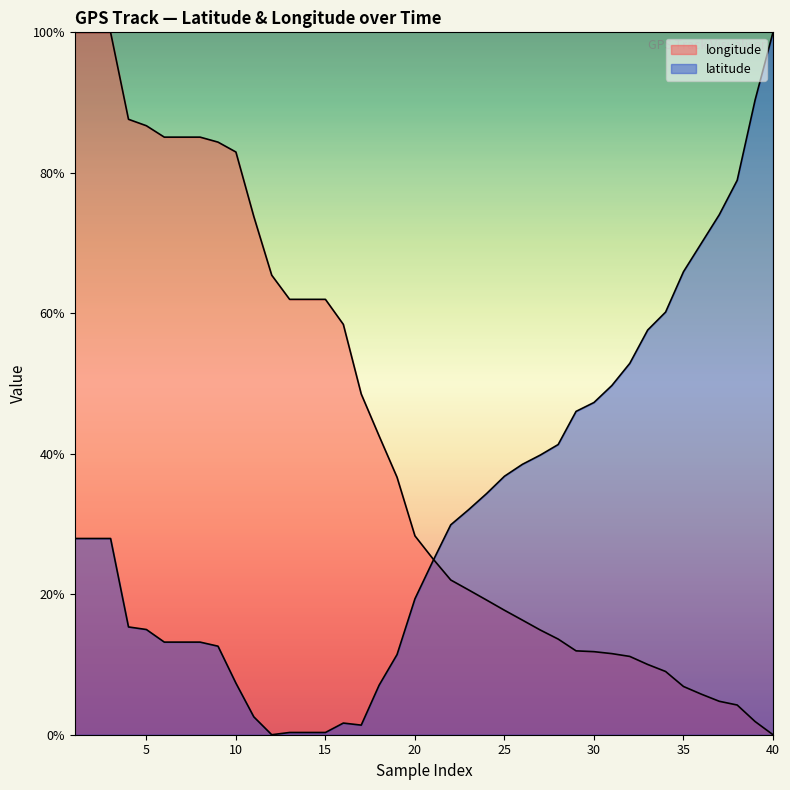

How many lines are shown in the chart?

2